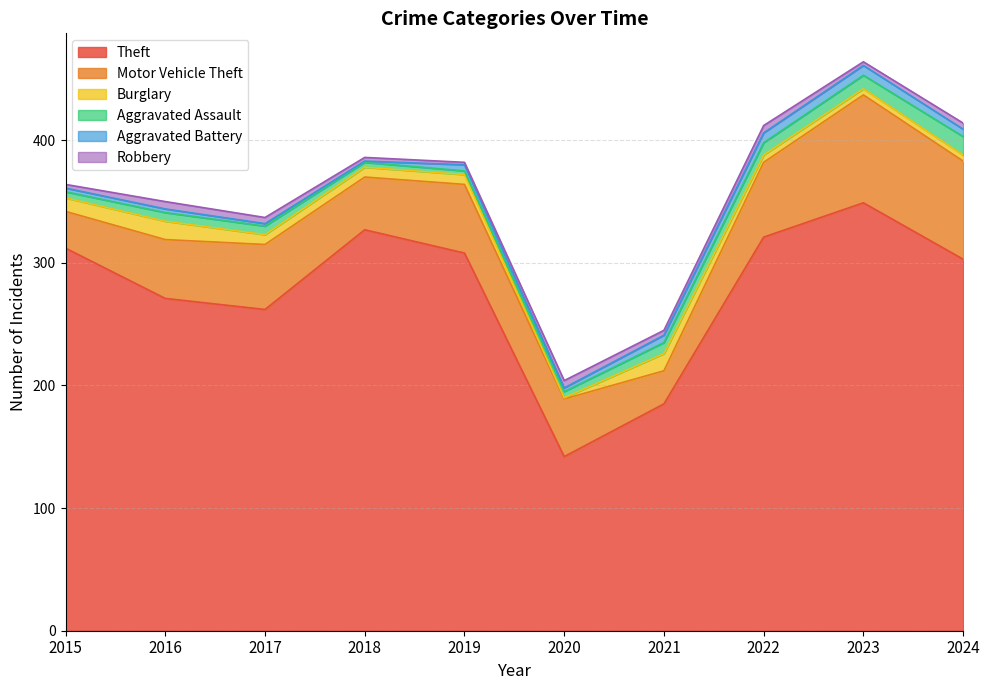

True or false: Burglary and Motor Vehicle Theft cross at least once.

False